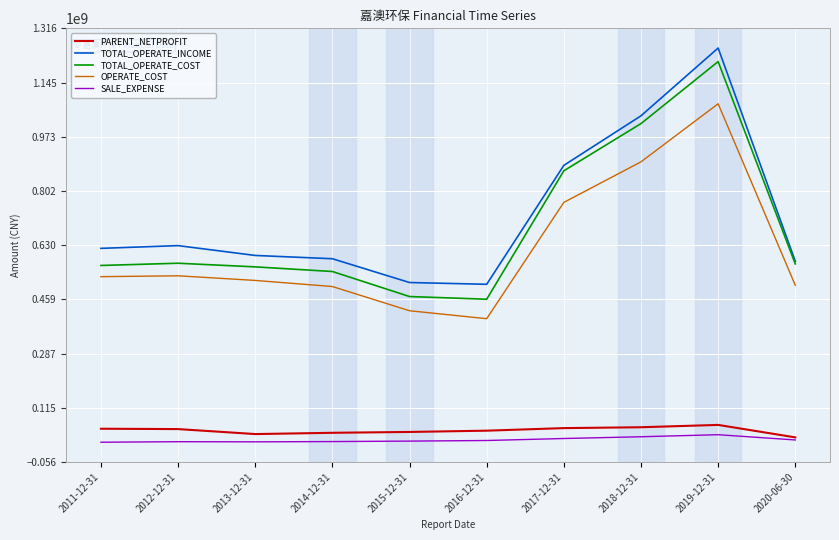

What is the approximate value of TOTAL_OPERATE_INCOME at 2015-12-31?

511811868.9